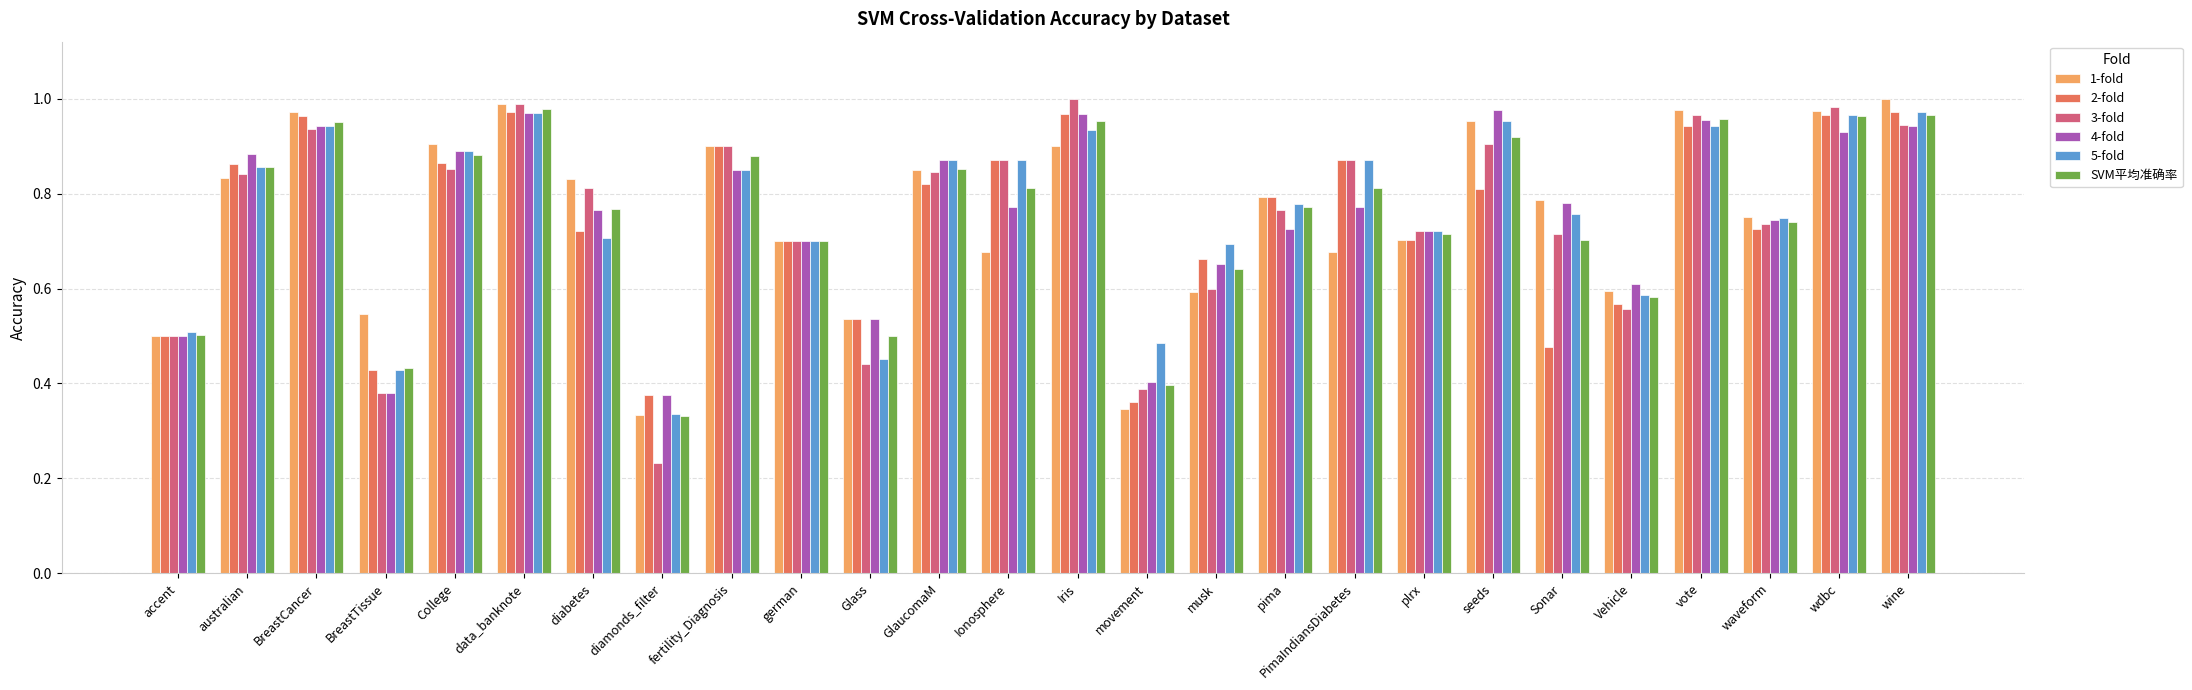

What is the sum of all SVM平均准确率 values?

19.6